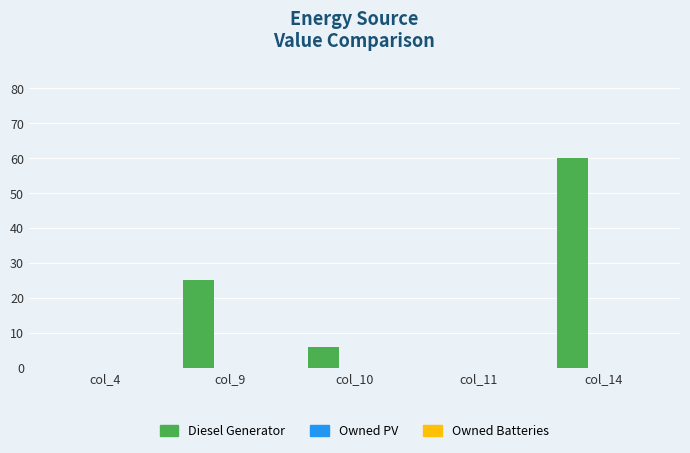

What is the change in value from col_9 to col_10?

-19